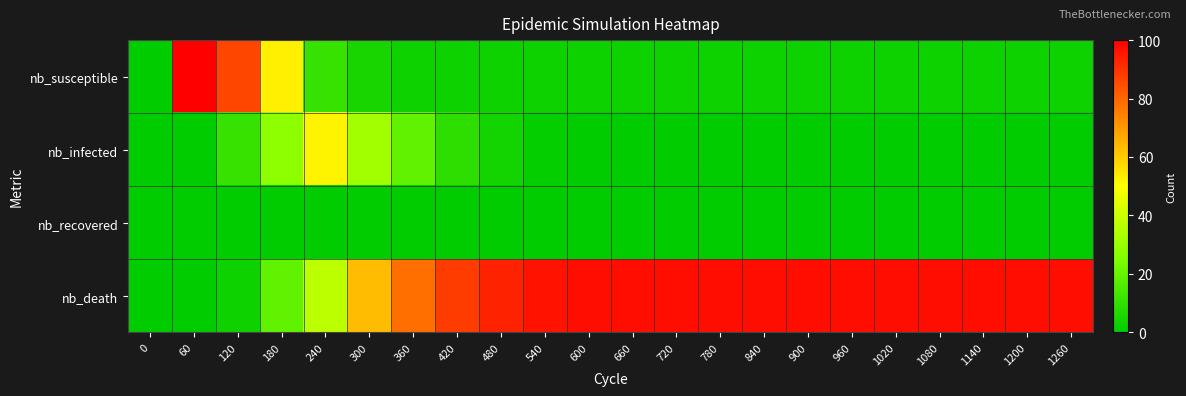

Between 540 and 420, which is larger?

540